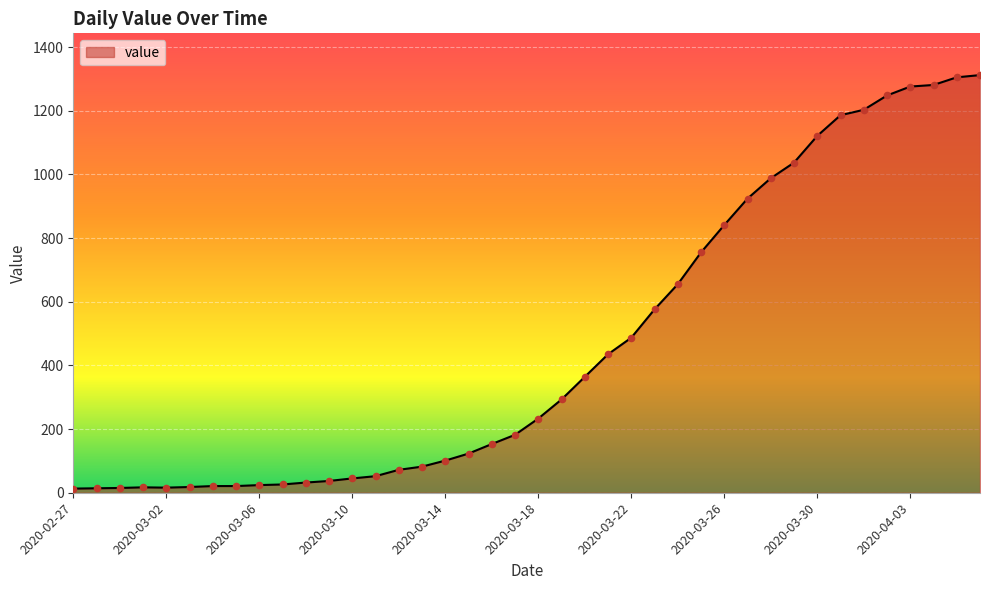

What is the greatest value displayed?

1312